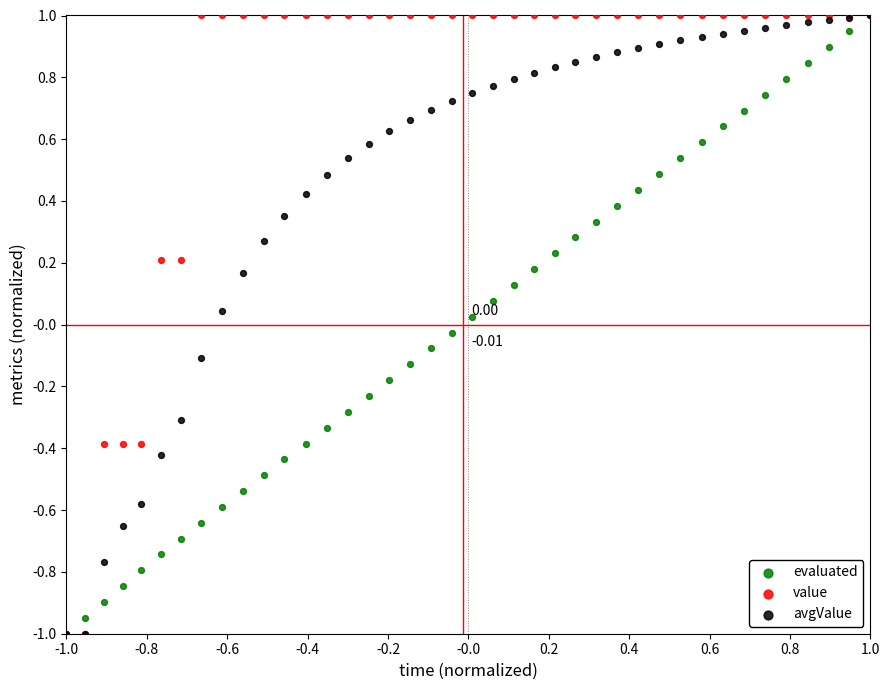

What are all the series names shown in the legend?

evaluated, value, avgValue